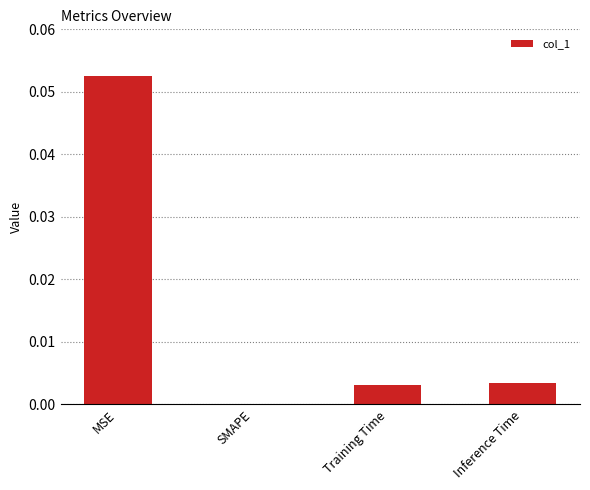

Which label corresponds to the largest value in the chart?

MSE